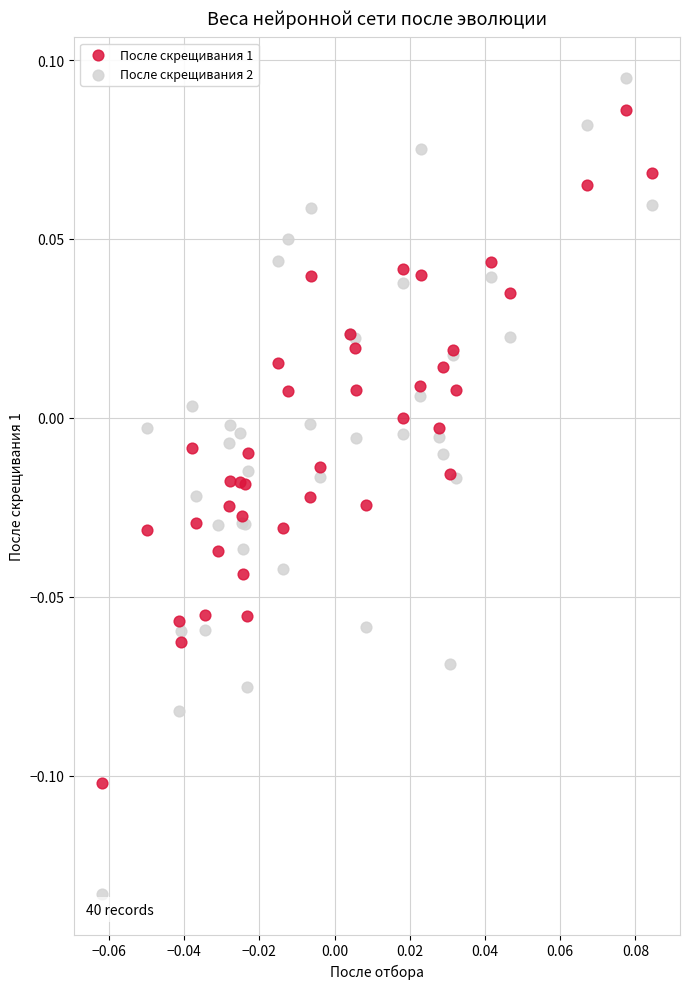

Which series has the largest Y range (max minus min)?

После скрещивания 2